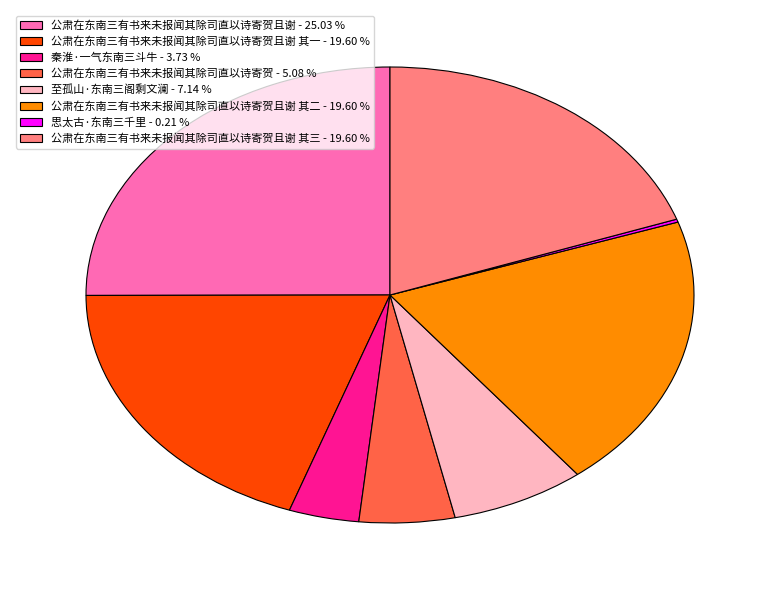

Is there any slice that represents more than half of the pie?

No